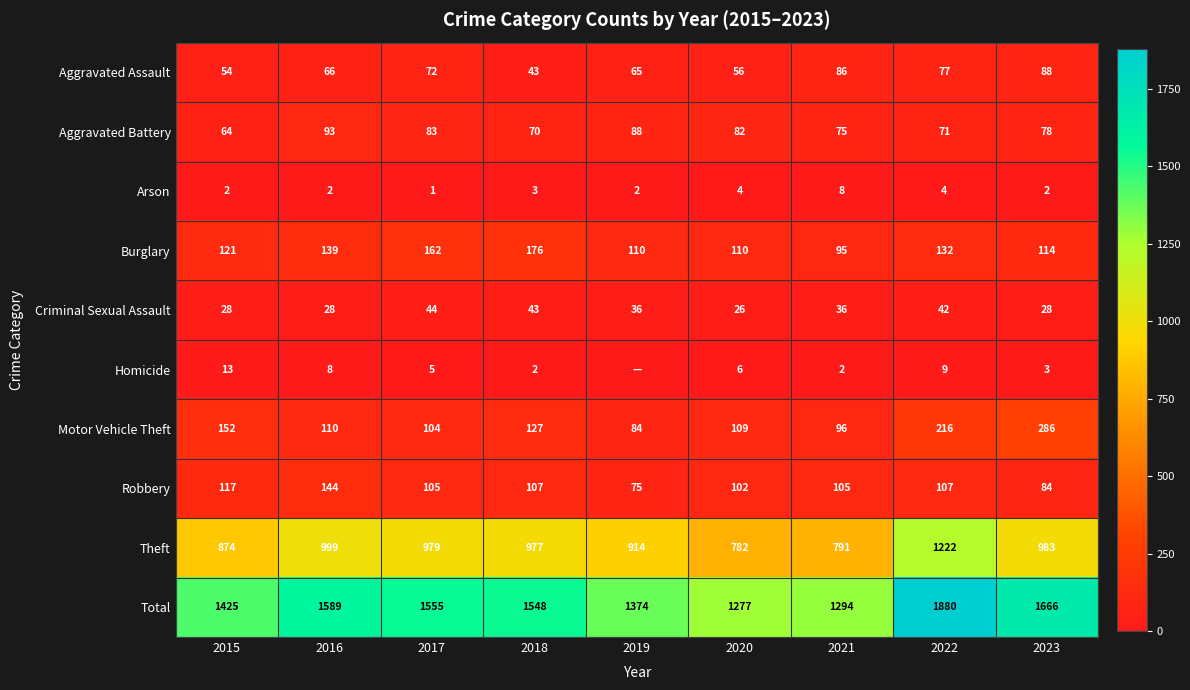

What is the maximum value for Arson?

8